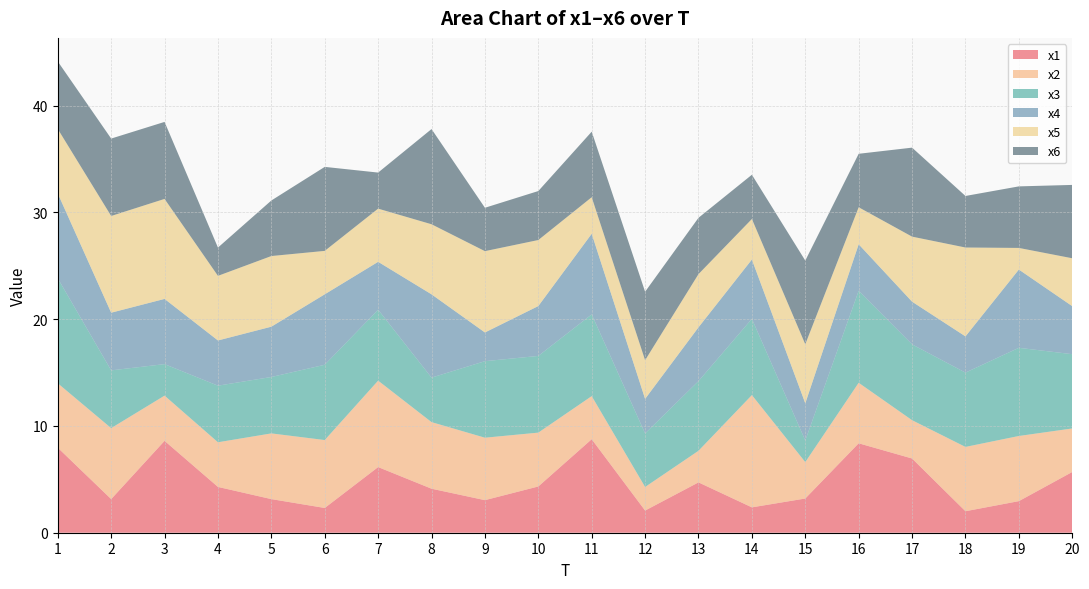

Reading right to left, extract all data points from this chart.

x1: 5.7	3.0	2.0	7.0	8.4	3.2	2.4	4.7	2.1	8.8	4.3	3.1	4.1	6.1	2.3	3.1	4.3	8.6	3.2	8.0
x2: 4.1	6.1	6.0	3.6	5.7	3.4	10.5	3.0	2.2	4.0	5.0	5.8	6.2	8.1	6.4	6.2	4.2	4.2	6.6	6.0
x3: 7.0	8.3	7.0	7.1	8.6	2.0	7.1	6.5	5.0	7.7	7.2	7.2	4.2	6.6	7.1	5.3	5.3	3.0	5.4	9.8
x4: 4.5	7.3	3.4	4.0	4.4	3.5	5.6	5.0	3.2	7.6	4.7	2.7	7.8	4.5	6.6	4.7	4.2	6.1	5.4	7.9
x5: 4.5	2.0	8.3	6.1	3.5	5.5	3.8	5.0	3.6	3.4	6.2	7.6	6.6	5.0	4.1	6.6	6.1	9.4	9.1	6.0
x6: 6.9	5.8	4.8	8.3	5.0	7.8	4.1	5.3	6.4	6.1	4.6	4.1	8.9	3.4	7.9	5.2	2.6	7.2	7.3	6.3